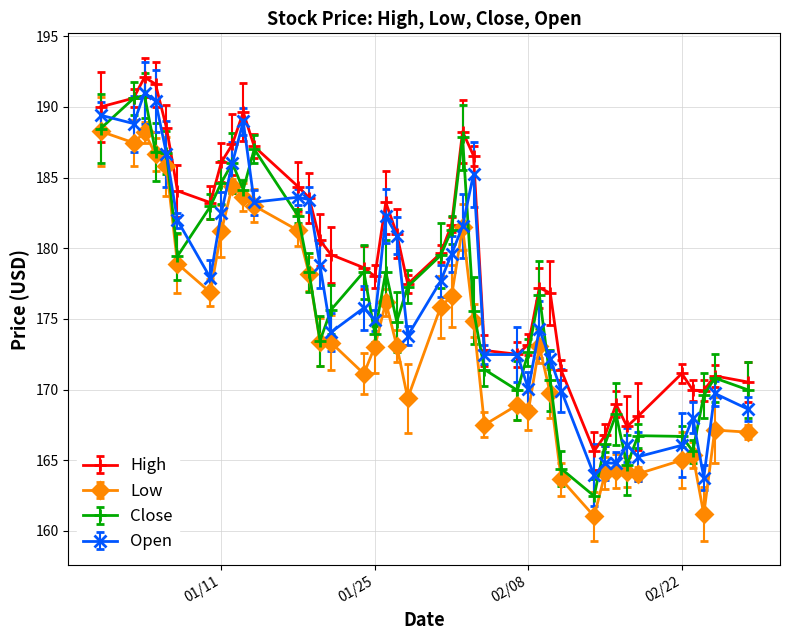

Which category has the highest value across all series?

2022-01-04